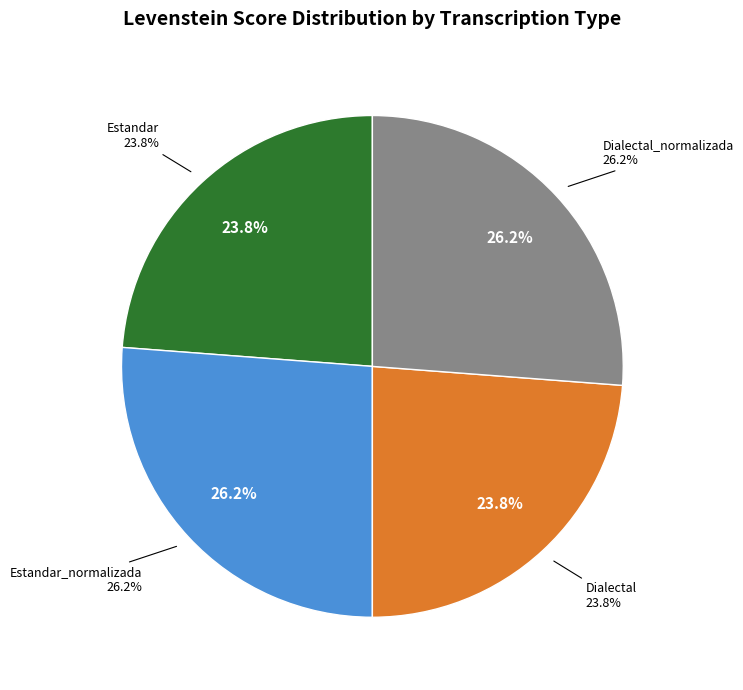

Rank the categories by value from highest to lowest.

Estandar_normalizada, Dialectal_normalizada, Estandar, Dialectal